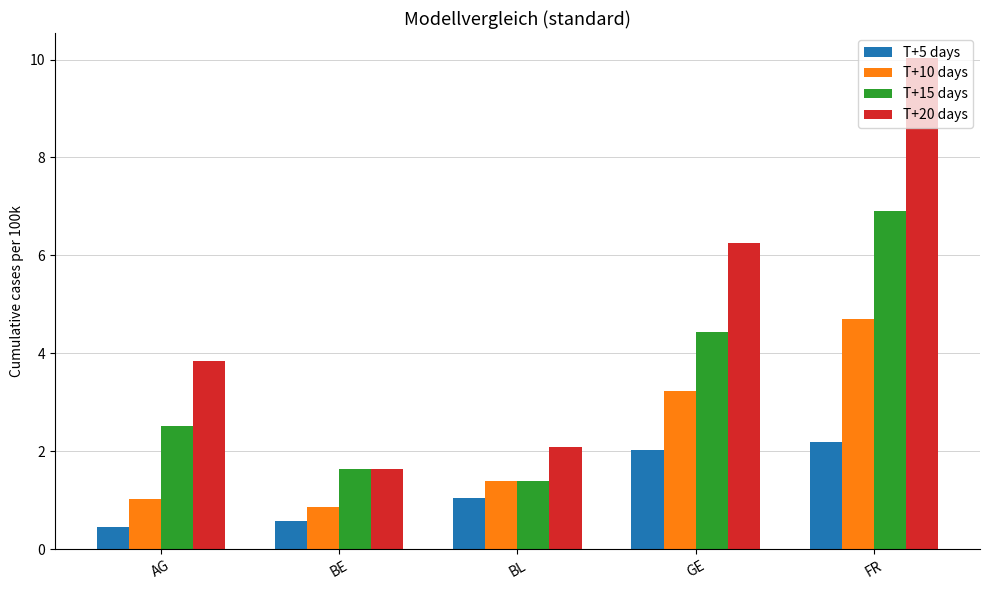

What is the value of the T+15 days bar at the 2nd from the left?

1.6